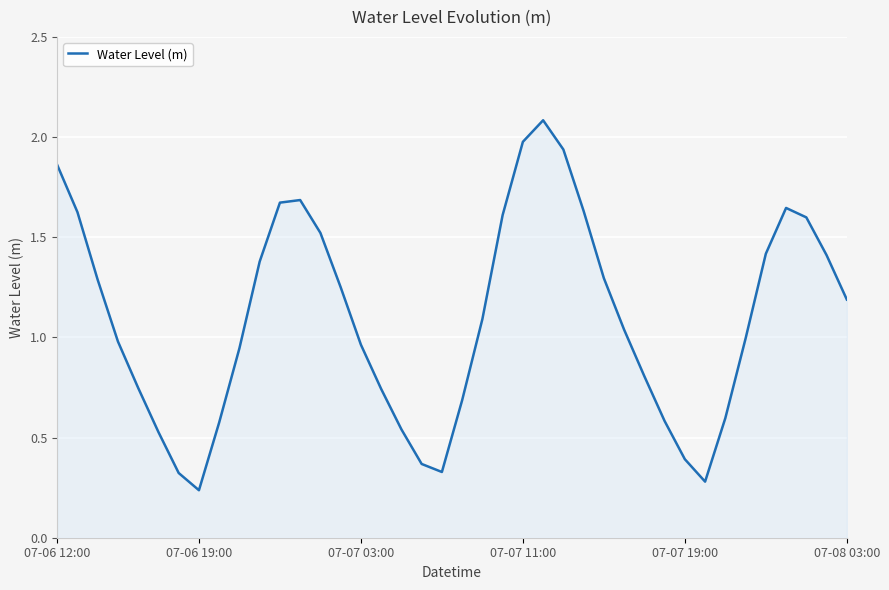

What is the difference between the maximum and minimum values?

1.8